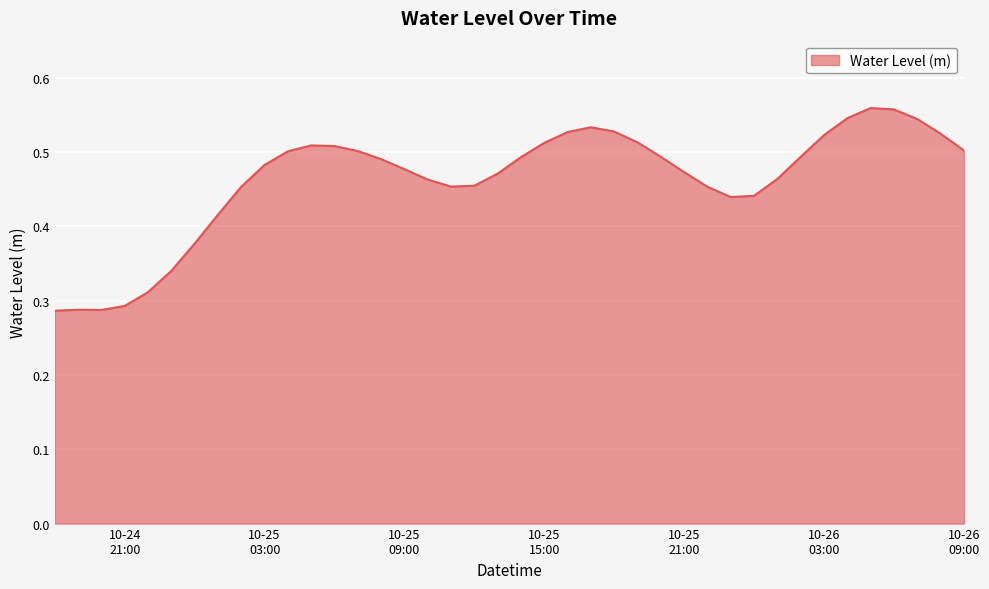

How many lines are shown in the chart?

1